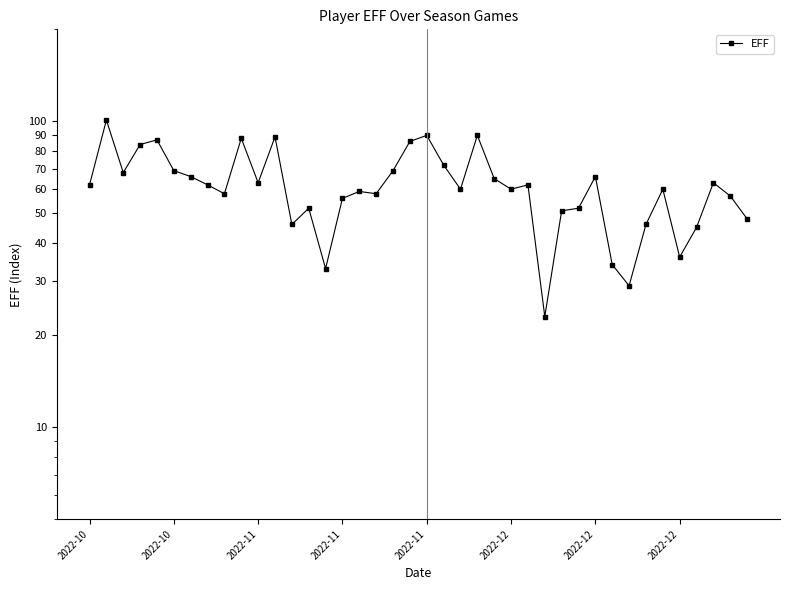

What is the average value?

62